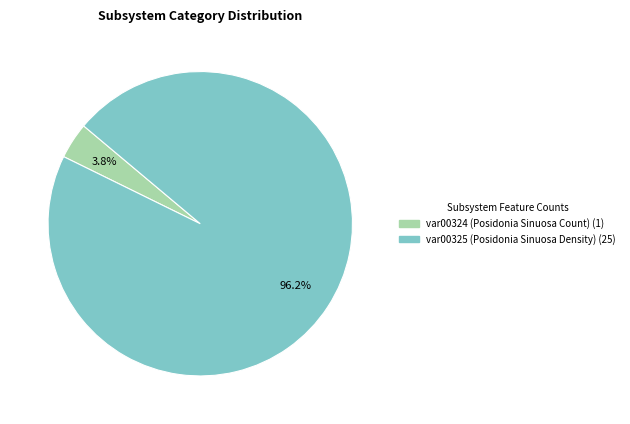

Is the sum of var00324 (Posidonia Sinuosa Count) and var00325 (Posidonia Sinuosa Density) greater than half?

Yes